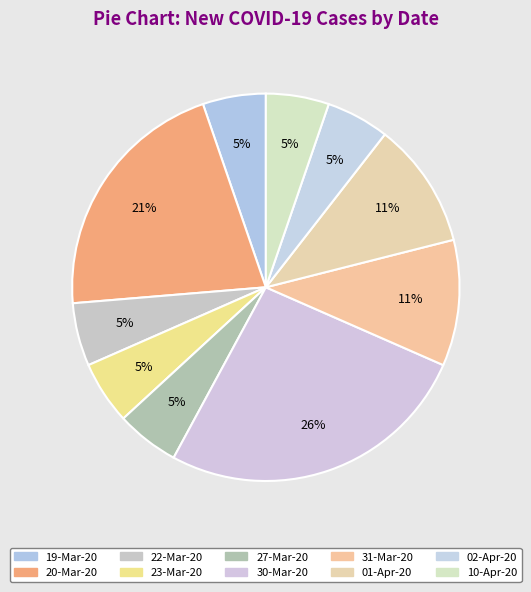

Count the number of slices in the pie.

10